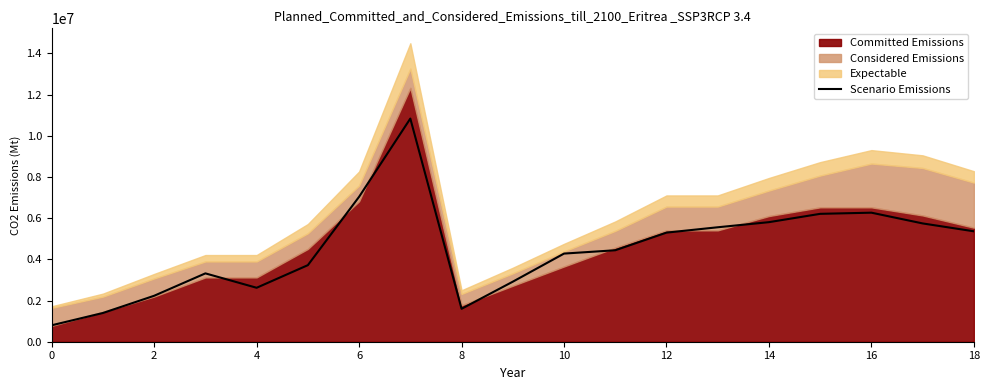

What is the minimum value shown in the chart?

798465.4